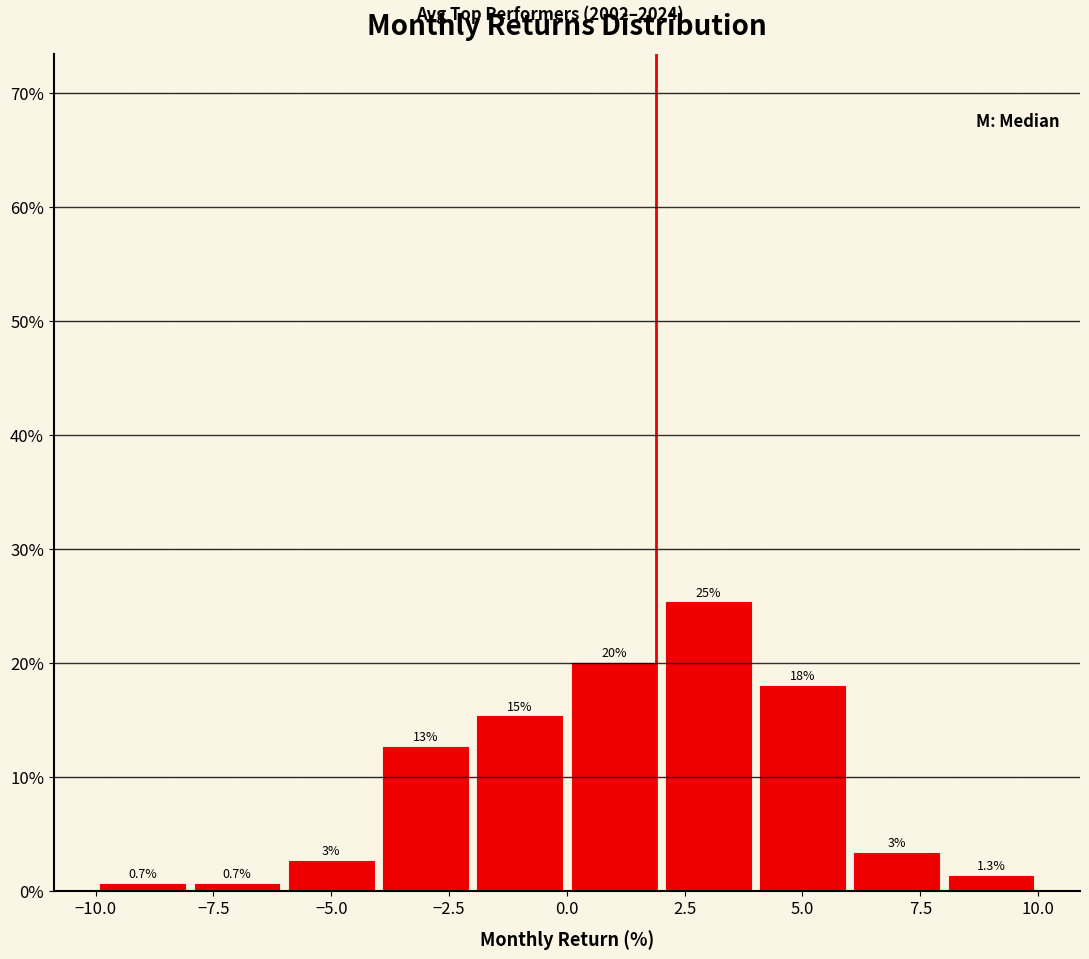

Which range on the x-axis has the tallest bar?

2 to 4